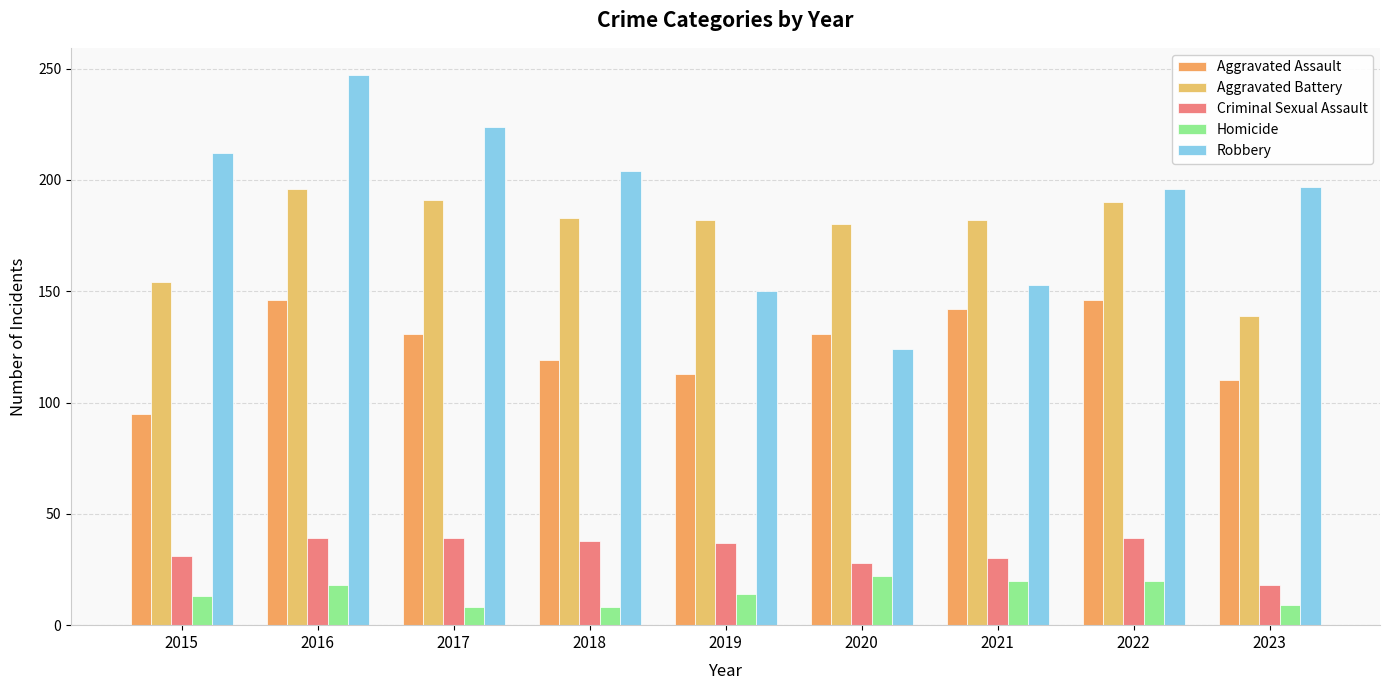

What is the spread (max minus min) of values at 2018?

196